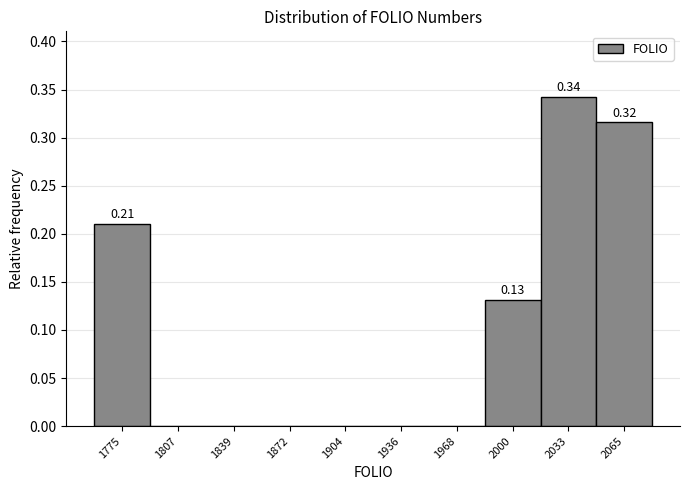

What is the change in value from 1872 to 2033?

+0.3